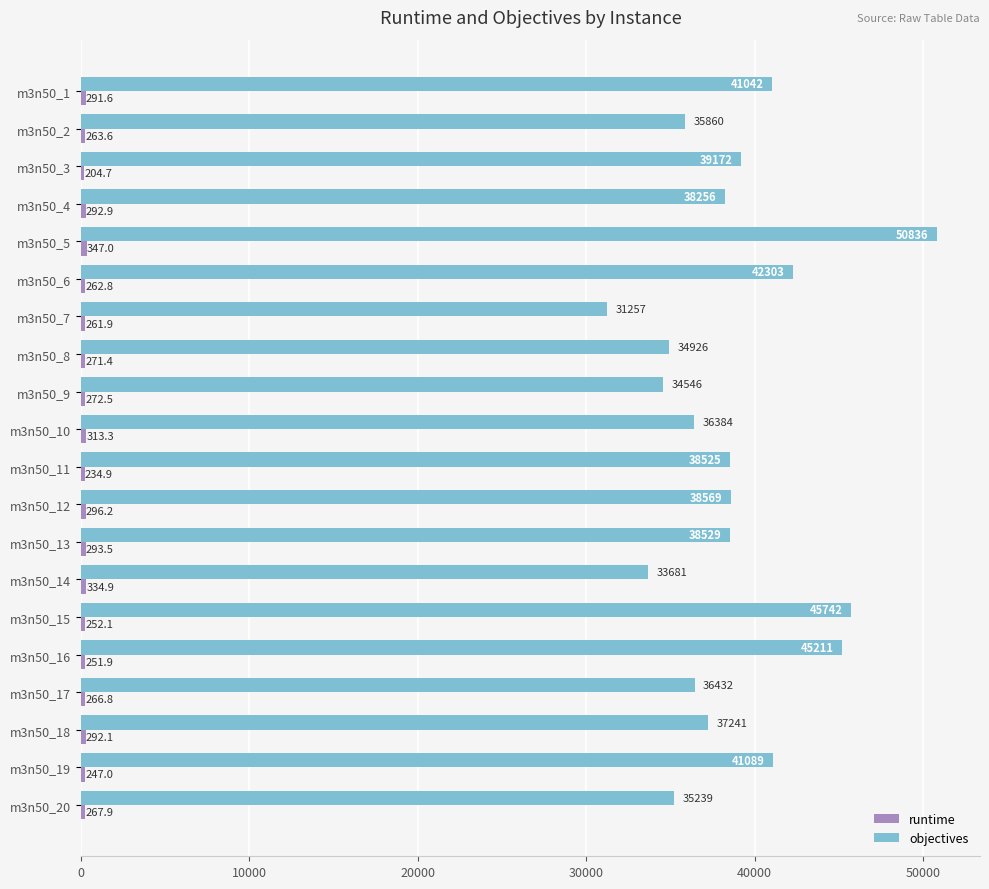

Read the objectives value at m3n50_2.

35860.0